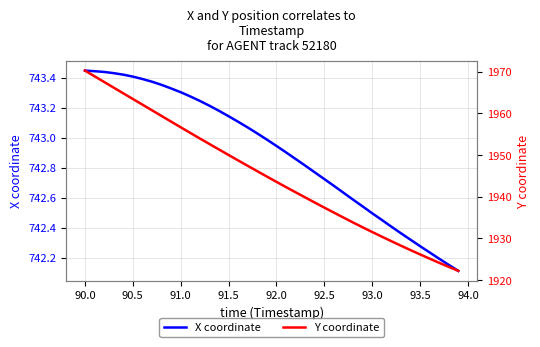

Reading right to left, list all the values displayed in this chart.

X coordinate: 742.1	742.2	742.2	742.2	742.3	742.3	742.4	742.4	742.5	742.5	742.5	742.6	742.6	742.7	742.7	742.8	742.8	742.9	742.9	742.9	743.0	743.0	743.1	743.1	743.1	743.2	743.2	743.2	743.3	743.3	743.3	743.4	743.4	743.4	743.4	743.4	743.4	743.4	743.4	743.4
Y coordinate: 1922.2	1923.2	1924.2	1925.2	1926.2	1927.2	1928.3	1929.4	1930.5	1931.6	1932.7	1933.8	1935.0	1936.2	1937.4	1938.6	1939.8	1941.1	1942.3	1943.6	1944.8	1946.1	1947.4	1948.7	1950.0	1951.3	1952.7	1954.0	1955.3	1956.7	1958.0	1959.4	1960.7	1962.1	1963.4	1964.8	1966.2	1967.5	1968.9	1970.2